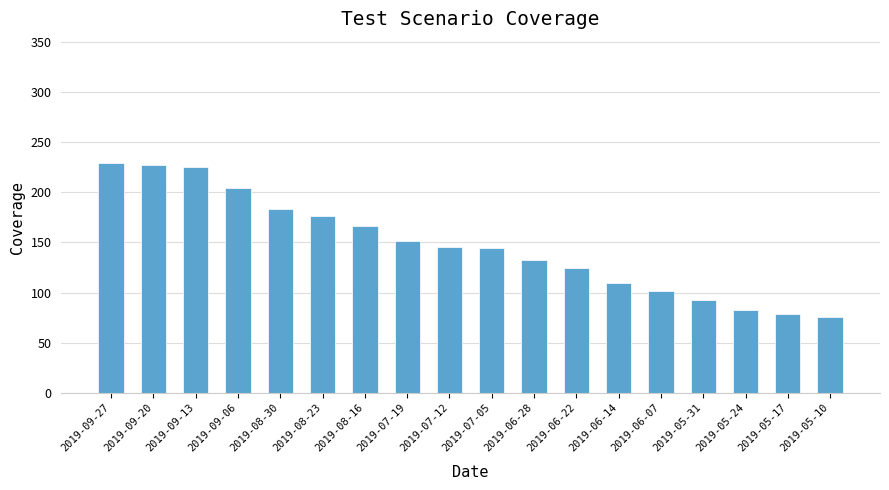

What is the average value?

147